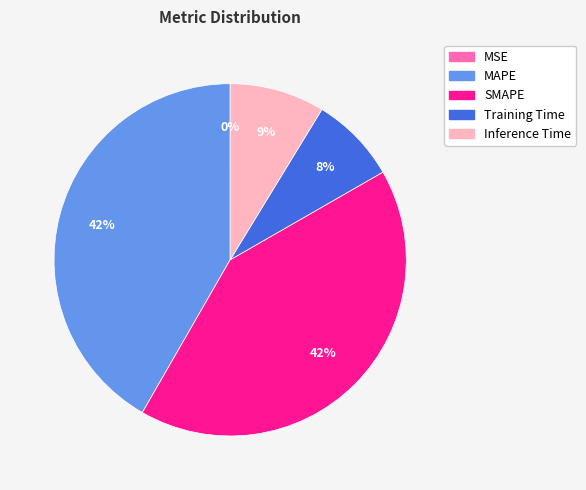

Which has a higher value, Inference Time or SMAPE?

SMAPE